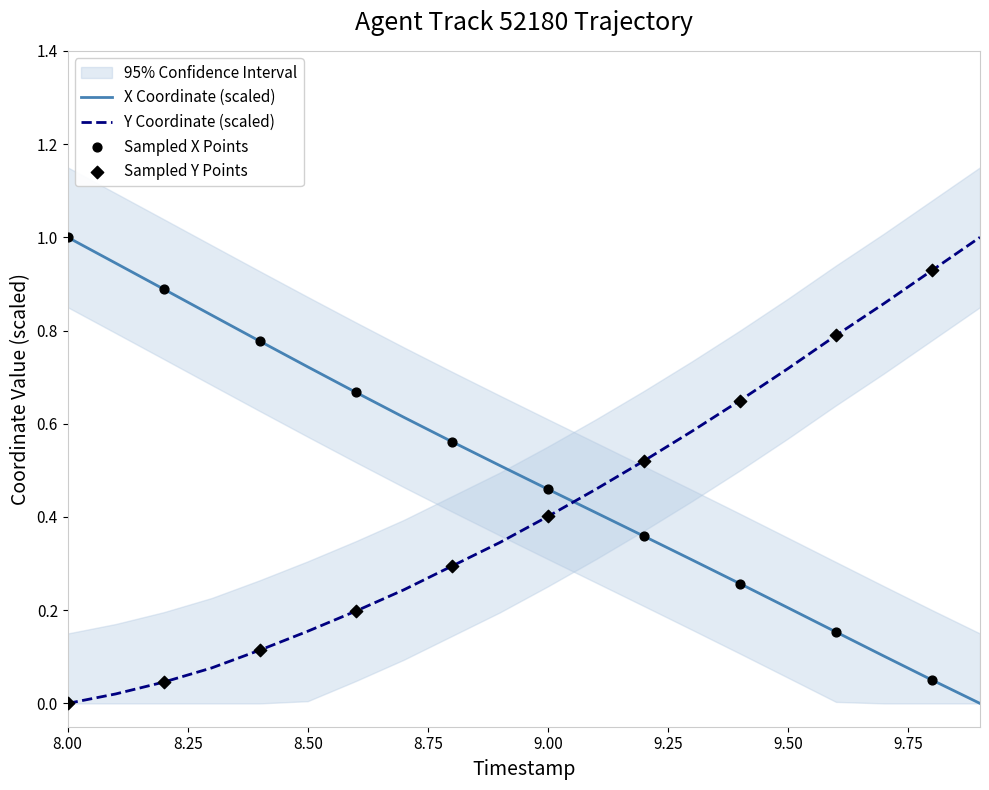

At how many categories does at least one series exceed 0?

20